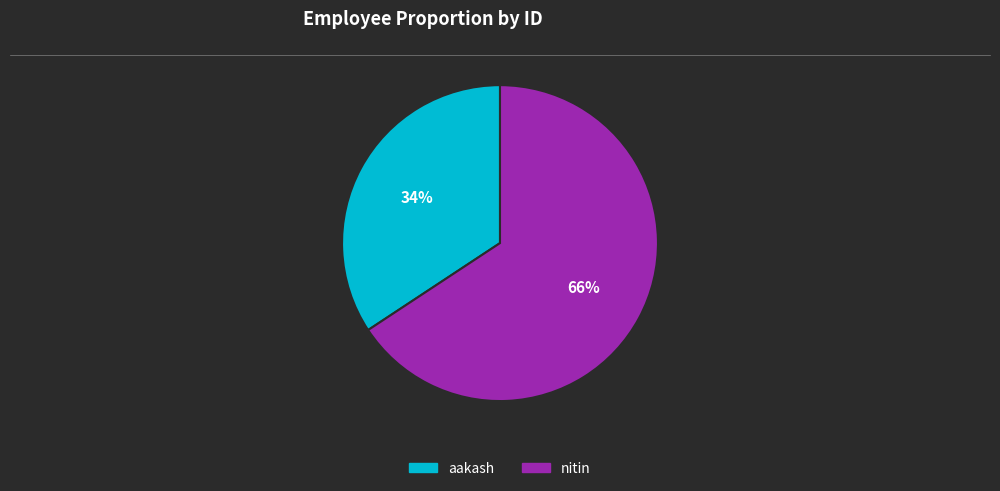

Between nitin and aakash, which is larger?

nitin